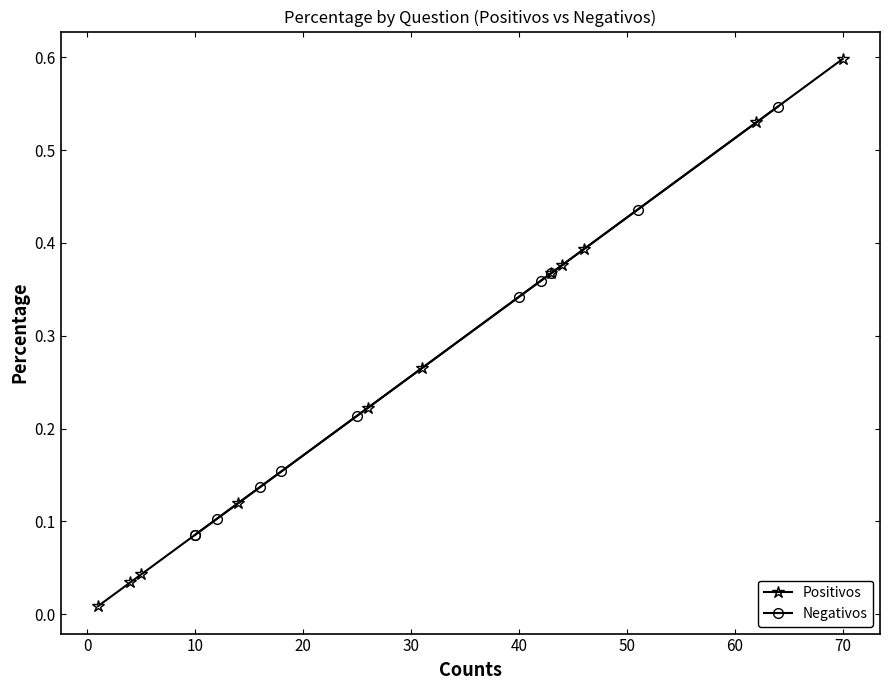

What is the sum of all Positivos values?

3.0